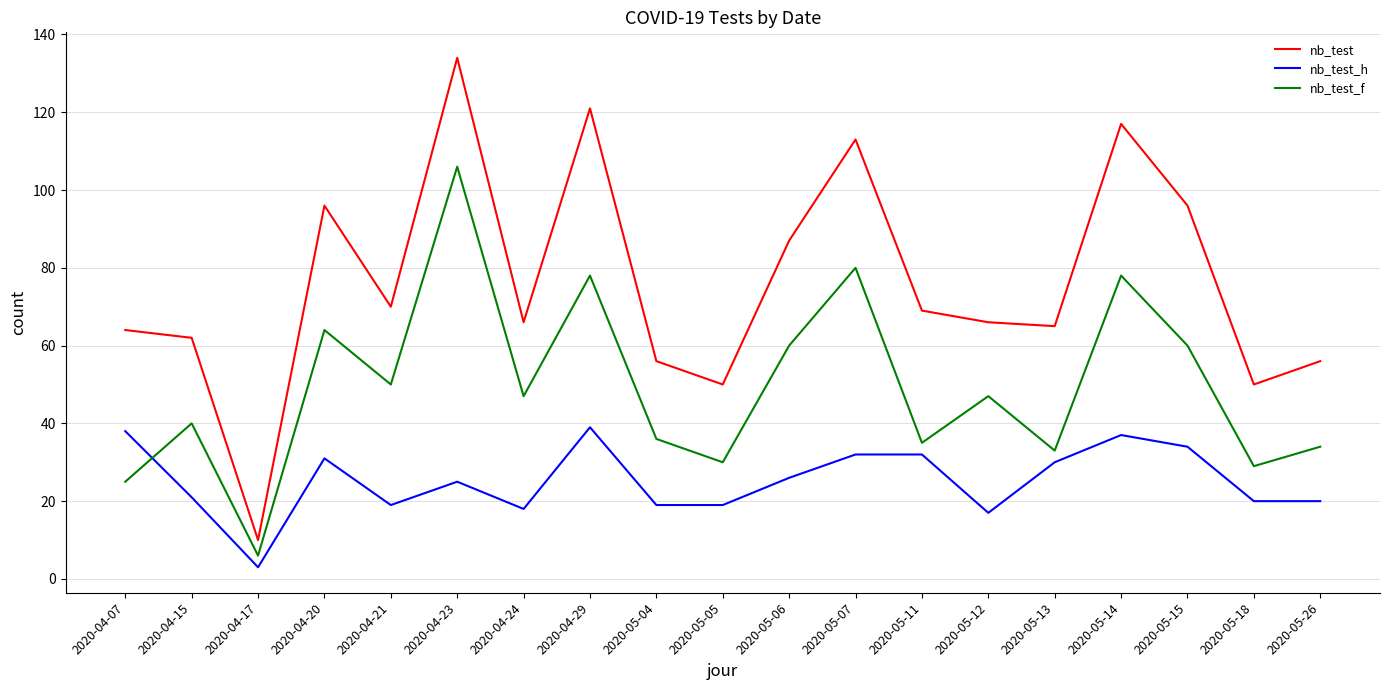

Which series has the widest spread of values?

nb_test